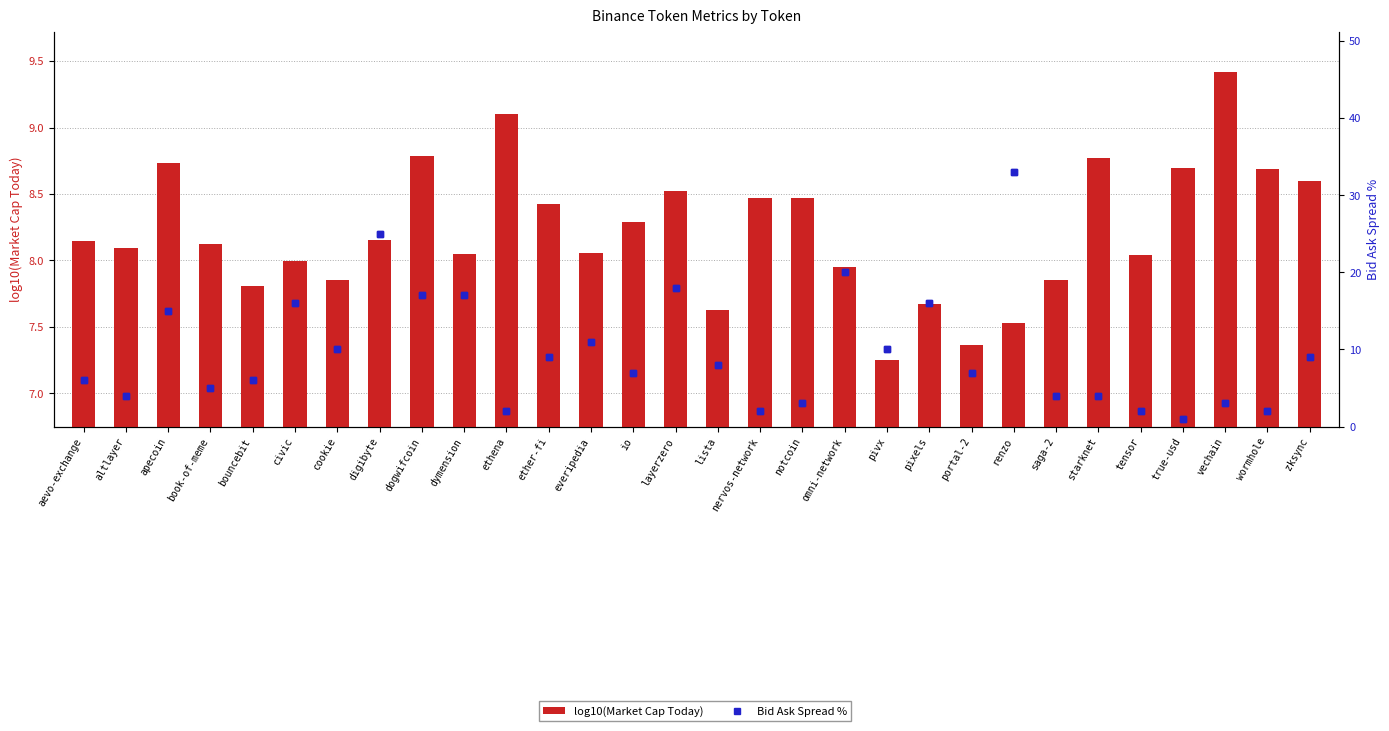

Which series has the largest range (max minus min)?

Bid Ask Spread %